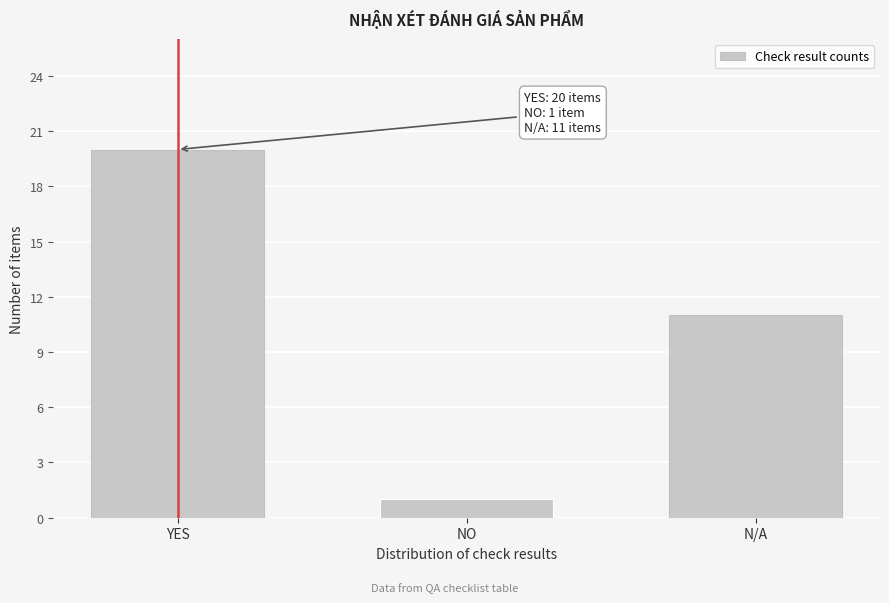

Reading left to right, extract all data points from this chart.

20	1	11